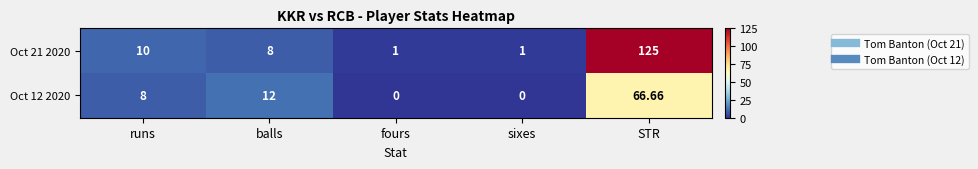

At which label is Oct 12 2020 closest to 33?

balls